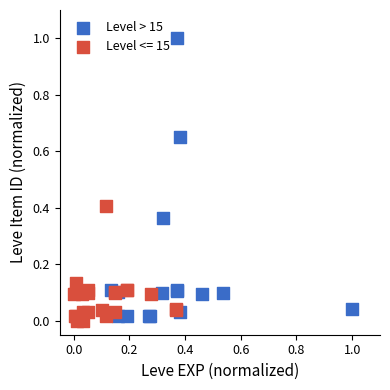

Which series has the widest spread of Y values?

Level > 15